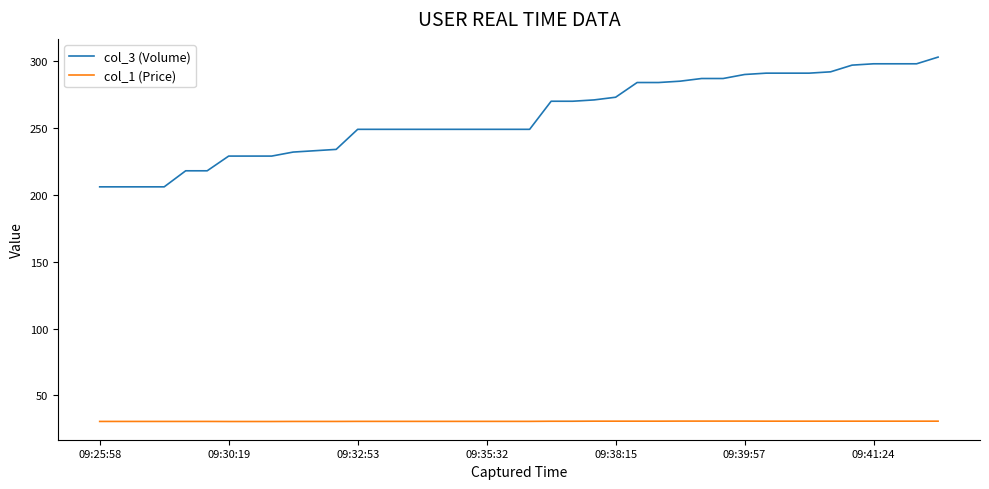

Which series has the largest total across all categories?

col_3 (Volume)